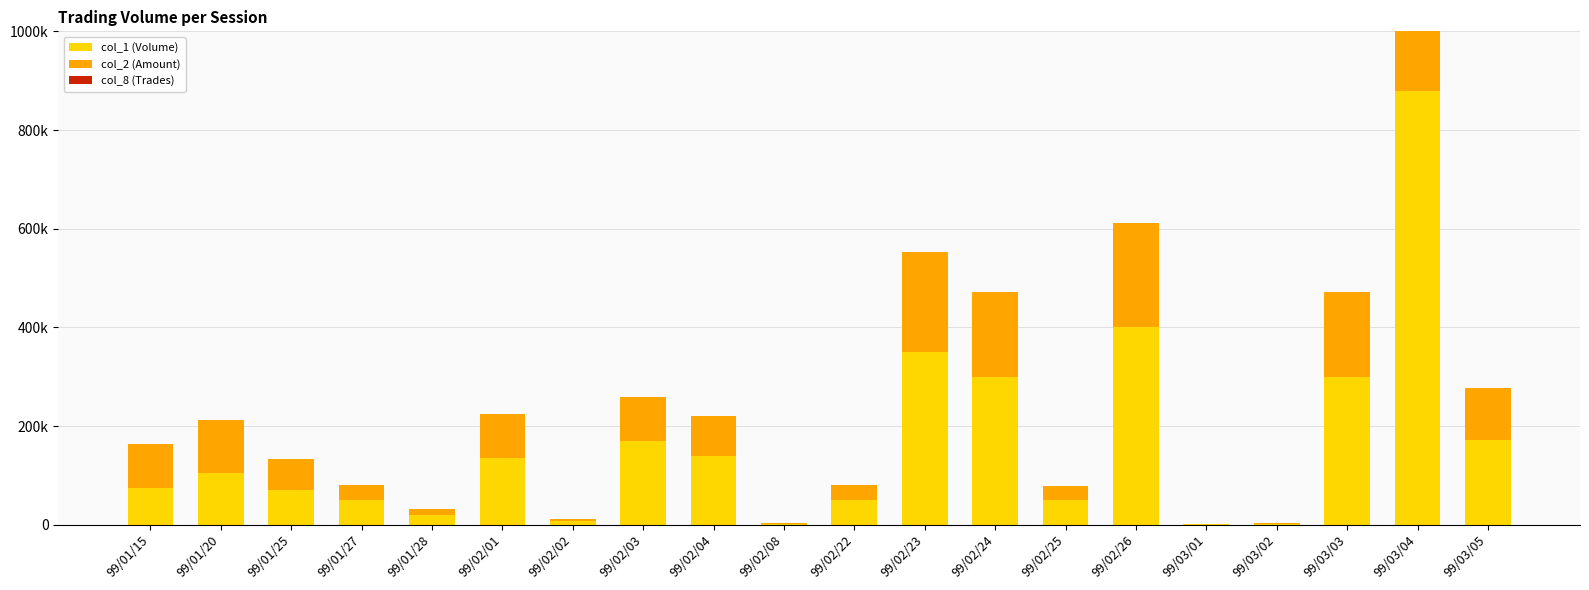

What is the label of the 7th bar from the left?

99/02/02